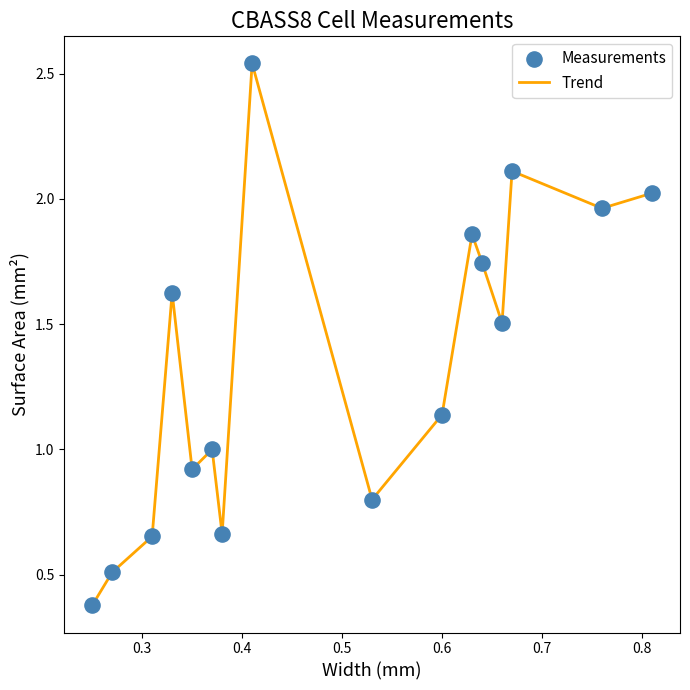

What is the minimum value shown in the chart?

0.4